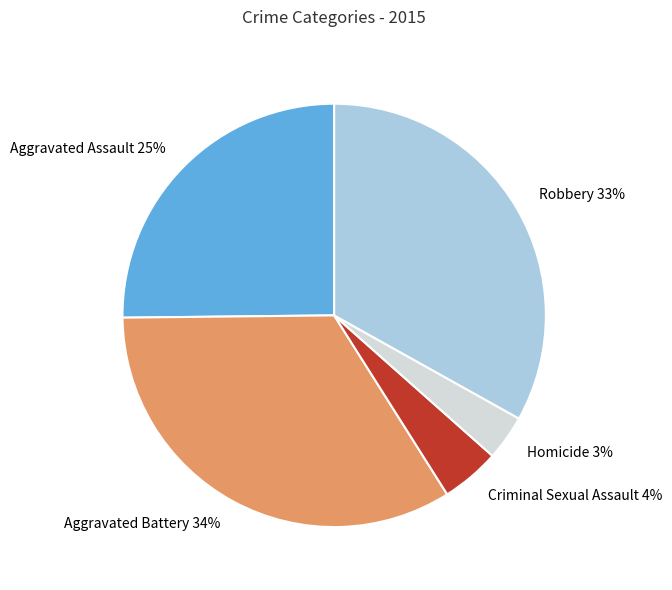

Is it true that Criminal Sexual Assault is 4% of the pie?

True